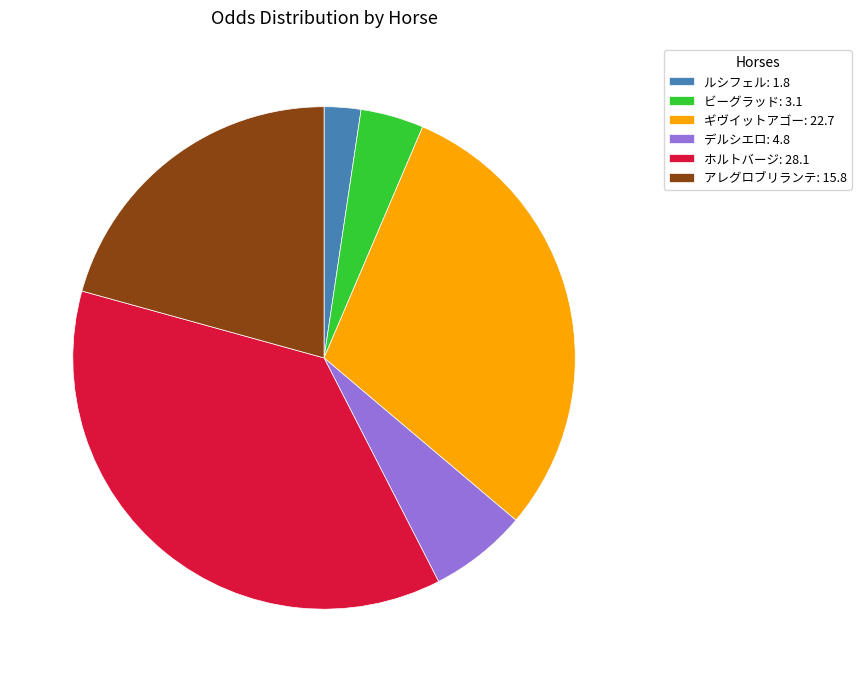

Combined, do ホルトバージ: 28.1 and アレグロブリランテ: 15.8 account for over 50%?

Yes